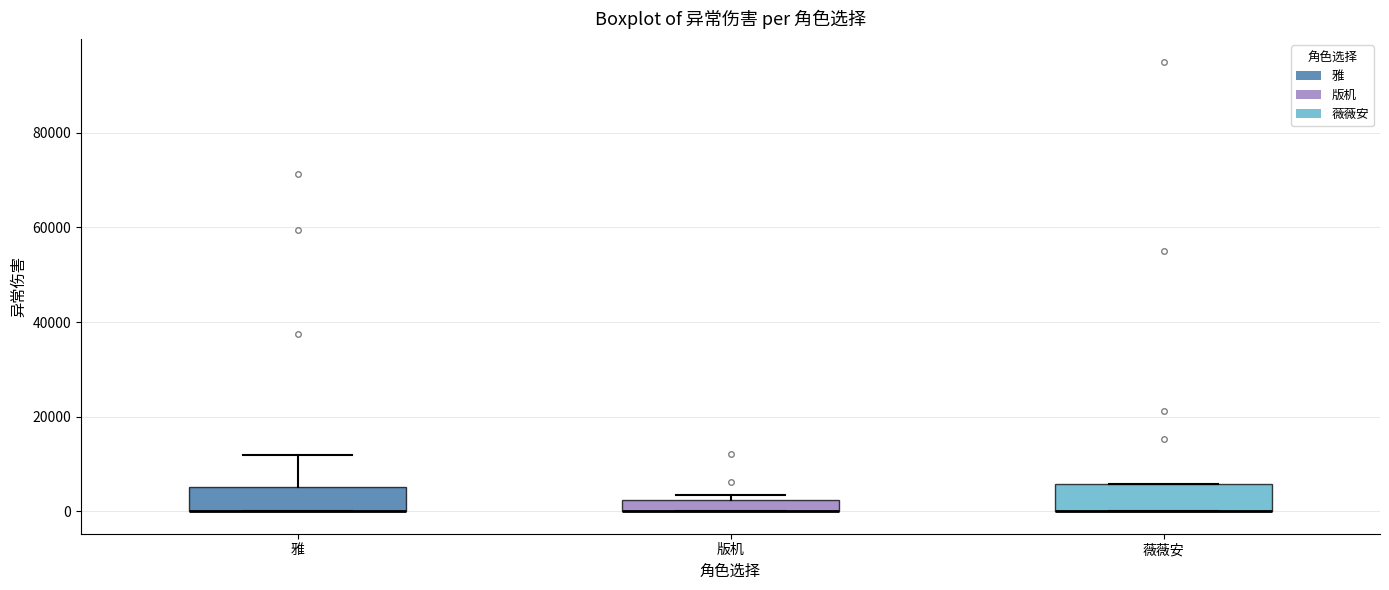

Where is the lower edge of the box for 薇薇安 on the y-axis? The values are not printed on the chart, so give them approximately, as read against the axis.

0